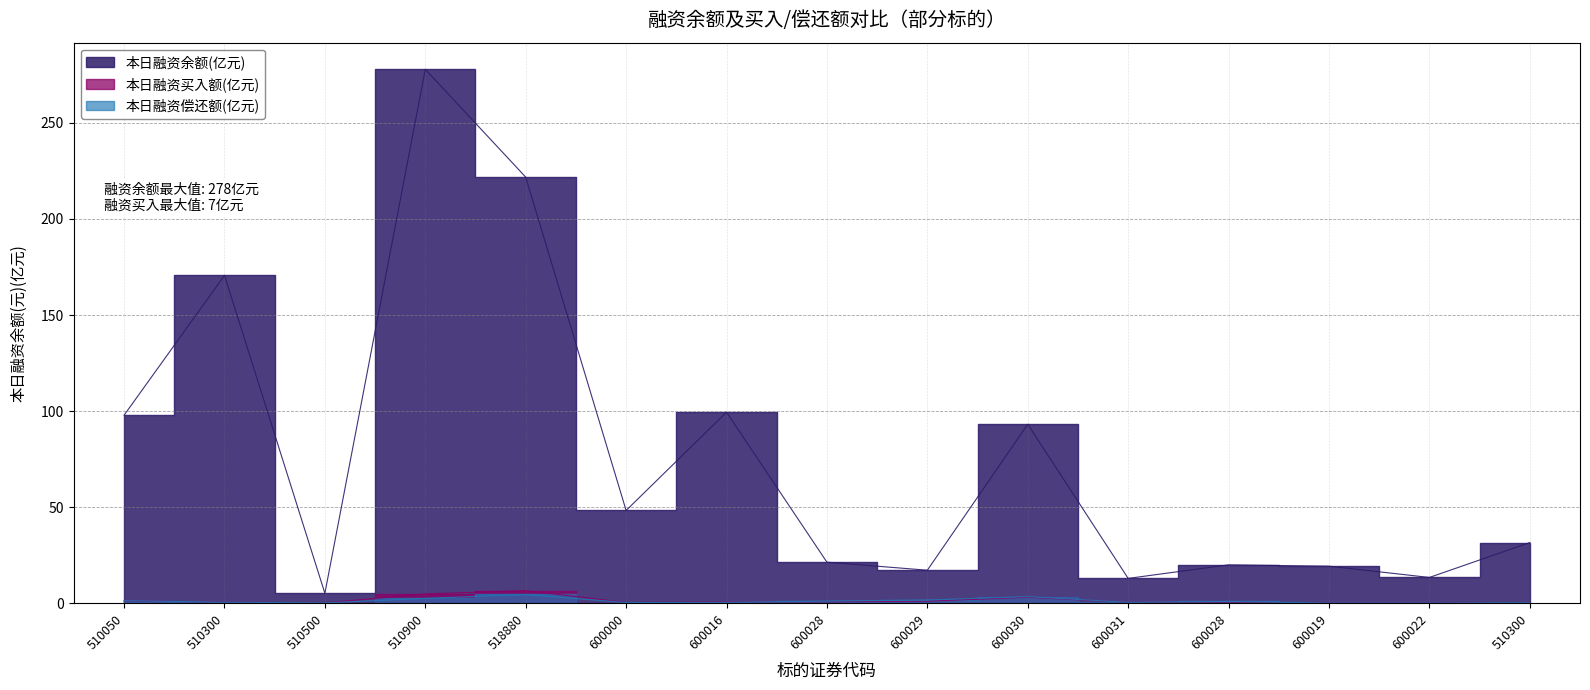

Which has a higher value, 600028 or 600031?

600028